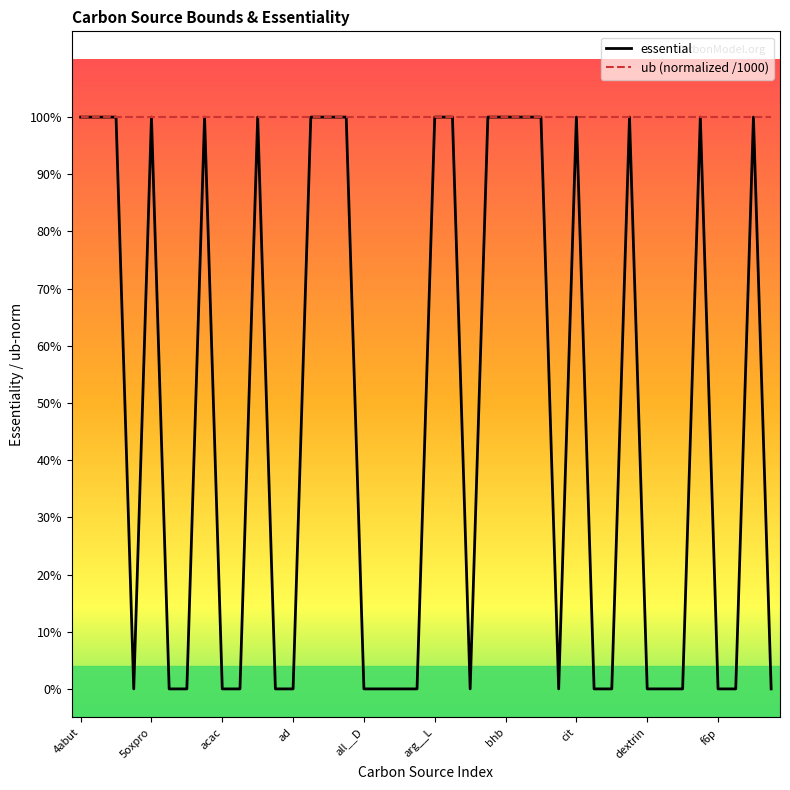

True or false: ub (normalized /1000) and essential intersect in this chart.

False